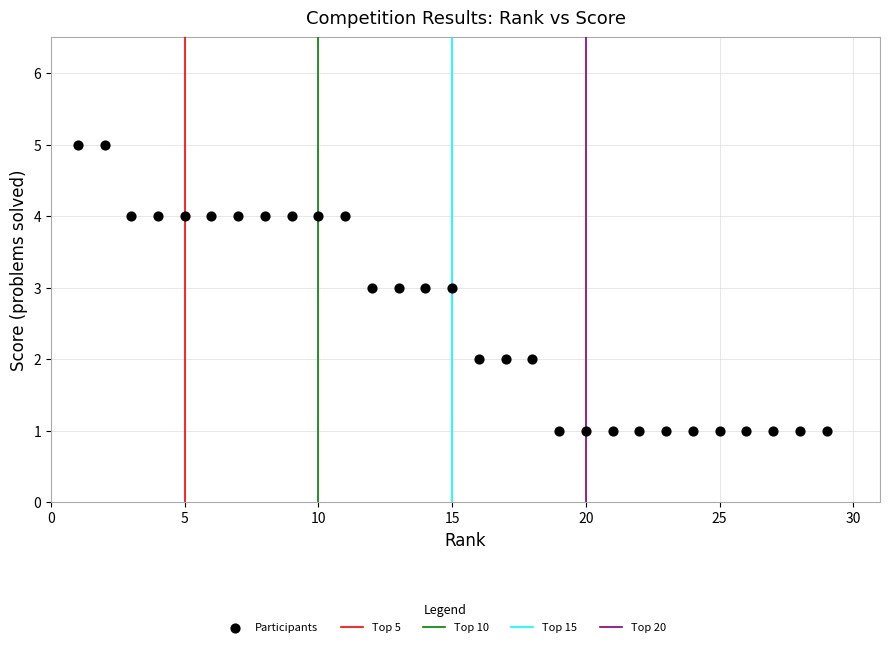

What is the range of Y values (max minus min)?

4